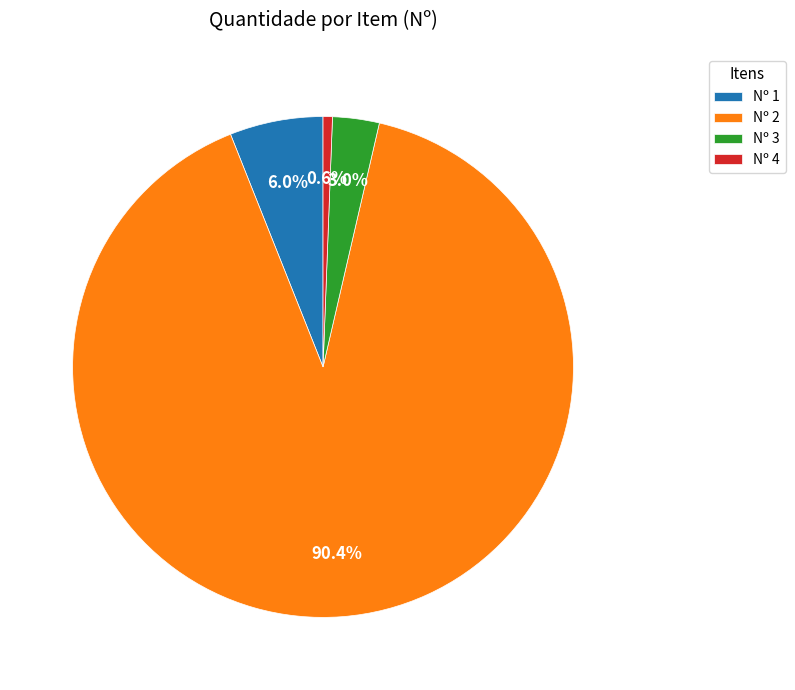

Which slice is the smallest?

Nº 4